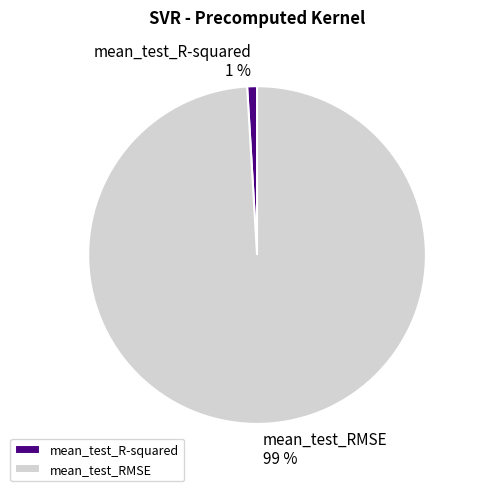

To the nearest percent, what is the combined percentage of mean_test_RMSE and mean_test_R-squared?

100%